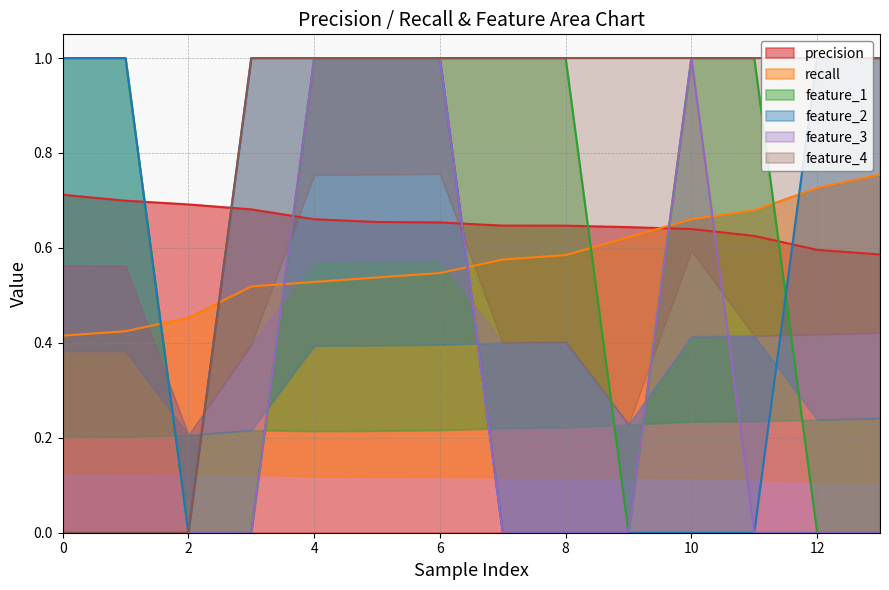

Between which two adjacent categories do recall and feature_1 first intersect?

1 and 2